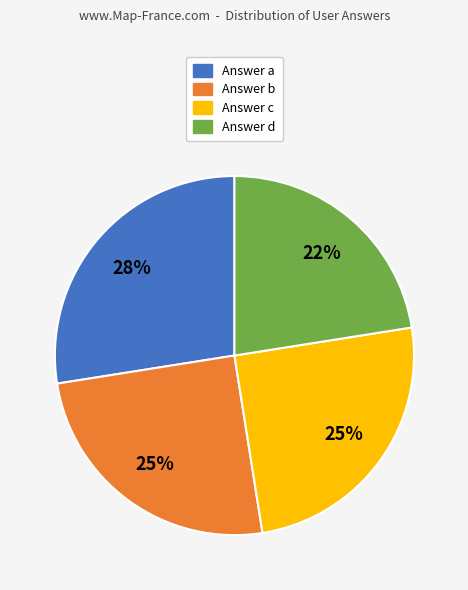

To the nearest percent, what is the average slice percentage?

25%